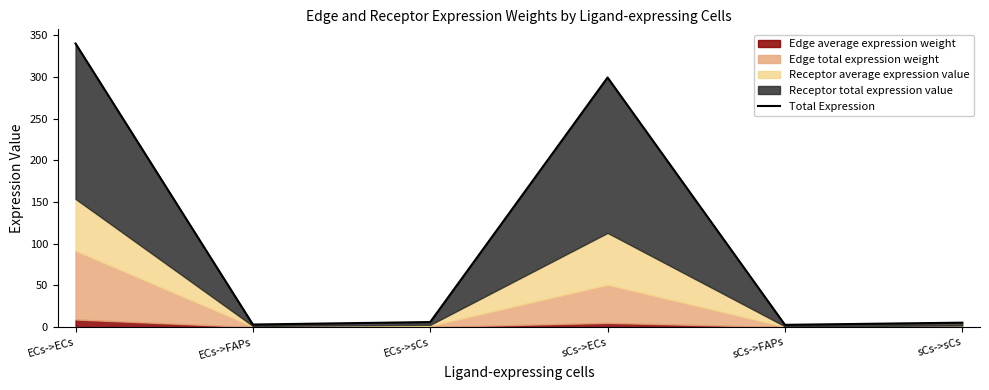

Read the value at ECs->FAPs.

3.1